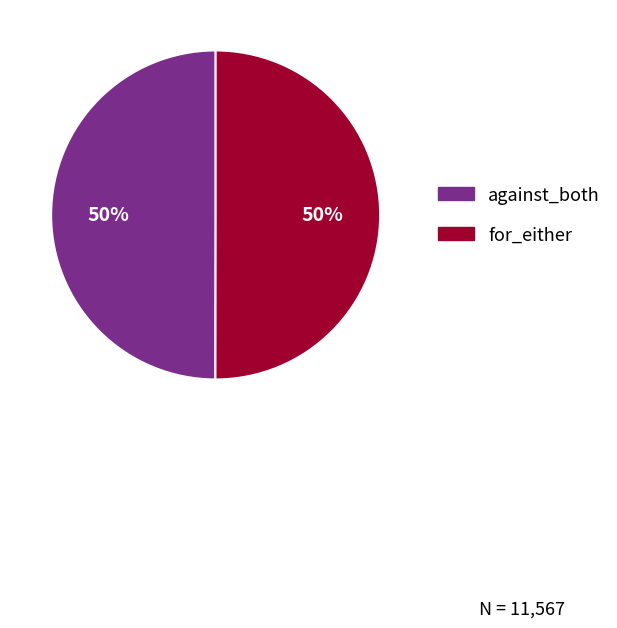

Approximately how many times larger is the value at for_either compared to against_both?

1.0